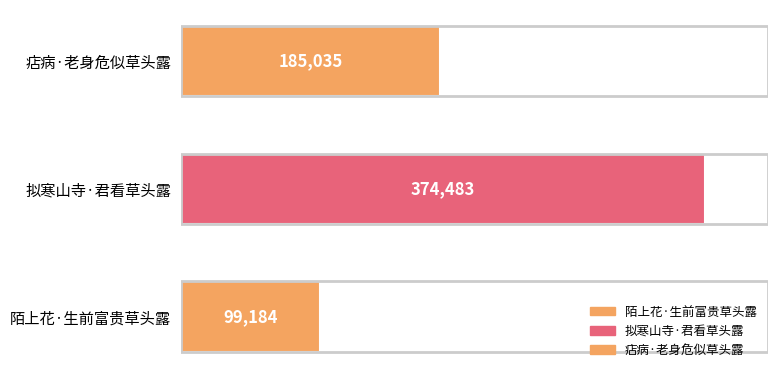

How many series are shown in this chart?

1